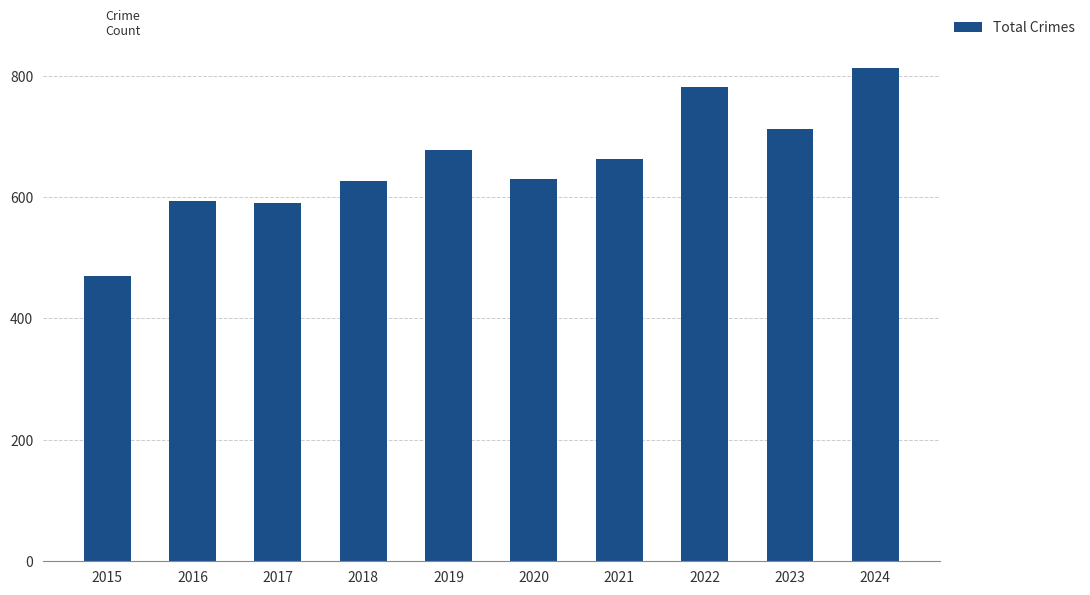

What is the difference between the maximum and second lowest values?

221